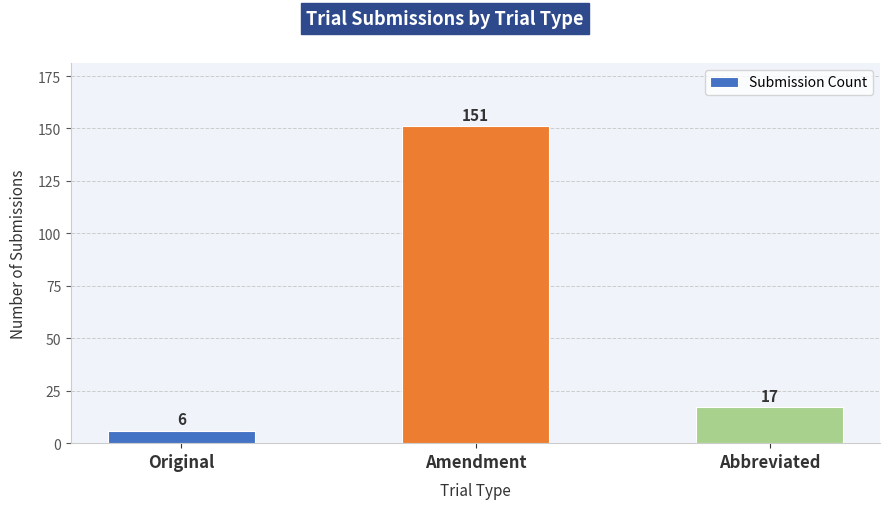

Count the number of categories in the chart.

3